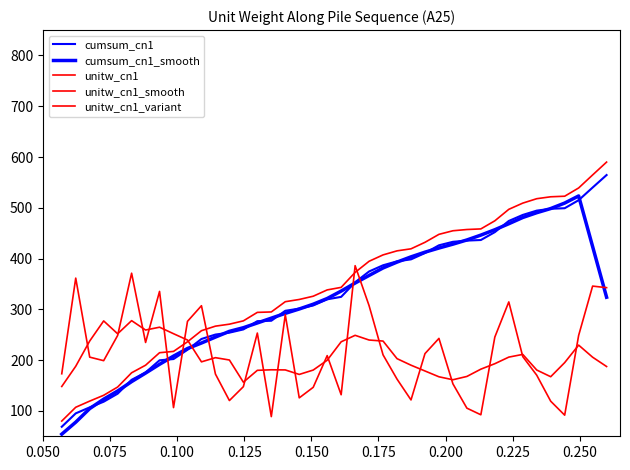

How many lines are shown in the chart?

5